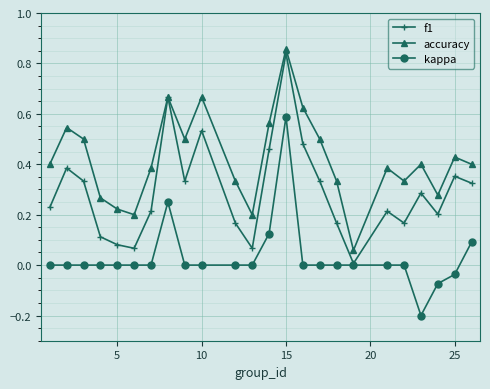

In f1, how many points are higher than both neighbors (excluding endpoints)?

7